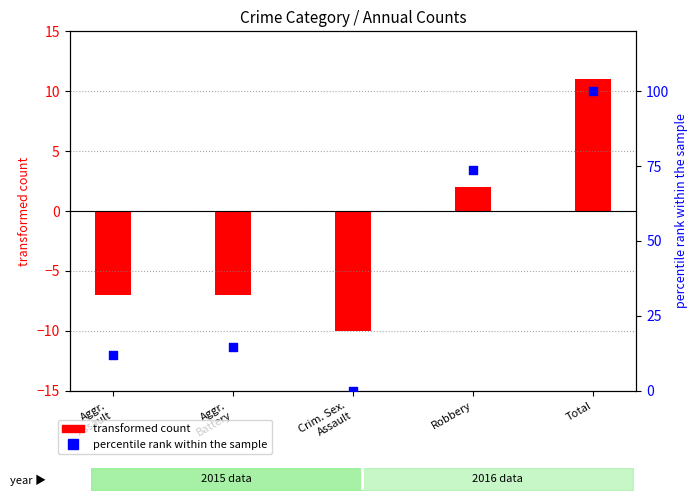

Which has a higher value, Total or Crim. Sex.
Assault?

Total